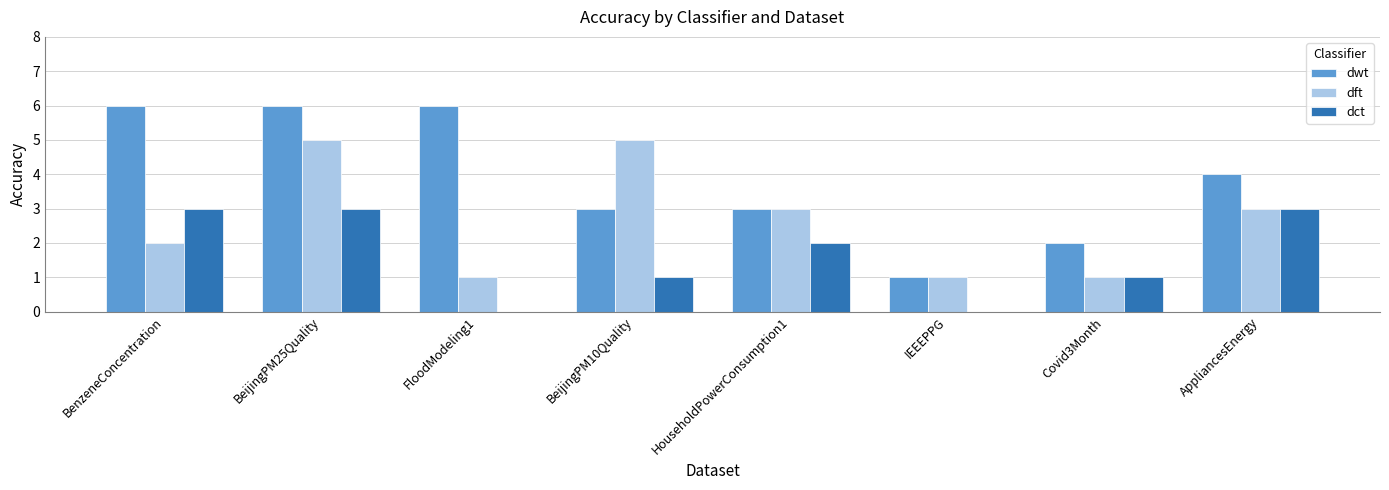

Reading left to right, transcribe all the data shown in this chart.

dwt: BenzeneConcentration=6	BeijingPM25Quality=6	FloodModeling1=6	BeijingPM10Quality=3	HouseholdPowerConsumption1=3	IEEEPPG=1	Covid3Month=2	AppliancesEnergy=4
dft: BenzeneConcentration=2	BeijingPM25Quality=5	FloodModeling1=1	BeijingPM10Quality=5	HouseholdPowerConsumption1=3	IEEEPPG=1	Covid3Month=1	AppliancesEnergy=3
dct: BenzeneConcentration=3	BeijingPM25Quality=3	FloodModeling1=0	BeijingPM10Quality=1	HouseholdPowerConsumption1=2	IEEEPPG=0	Covid3Month=1	AppliancesEnergy=3